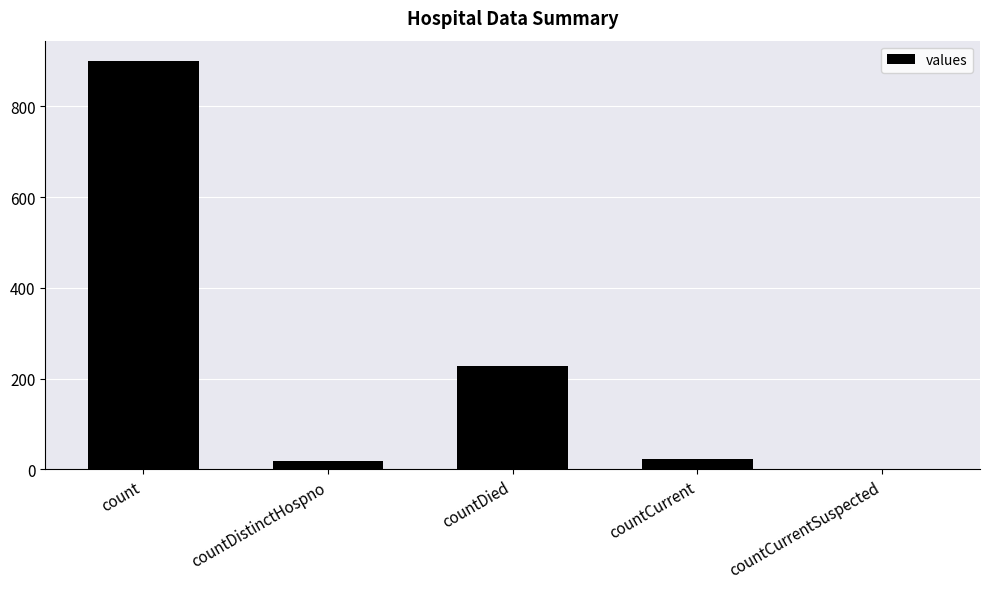

How many values are above zero?

4